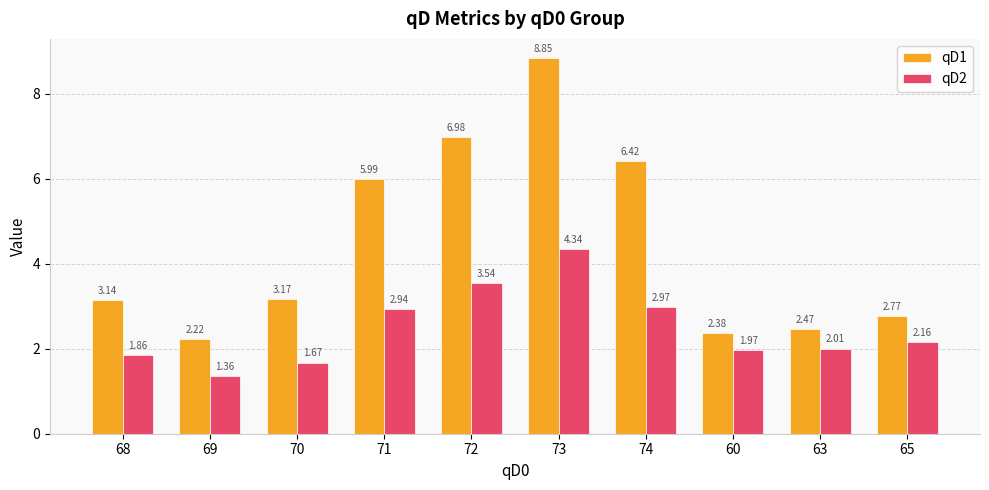

What is the difference between the highest and lowest values at 72?

3.4